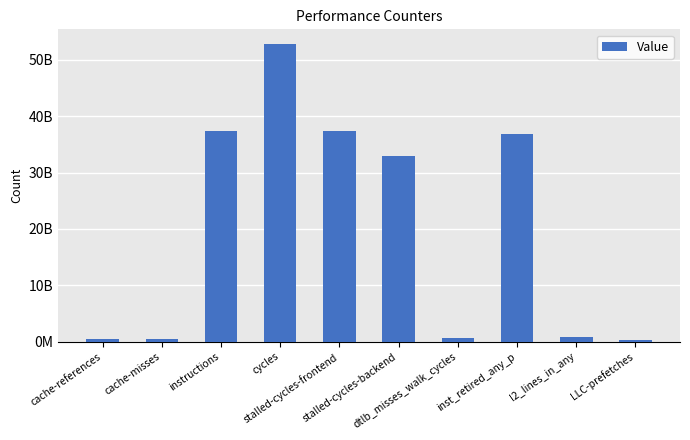

What is the label of the 2nd bar from the right?

l2_lines_in_any